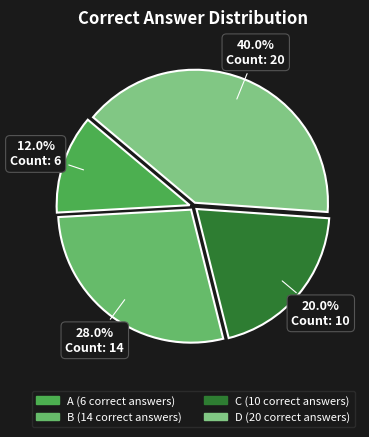

Count the number of slices in the pie.

4